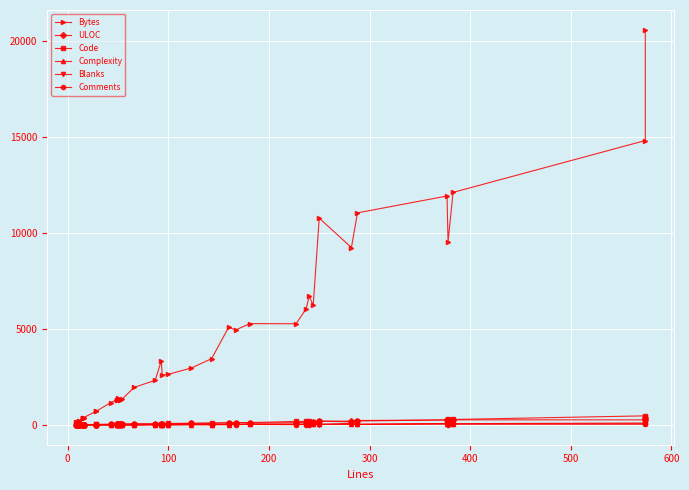

How many values in the Comments series exceed 15?

17